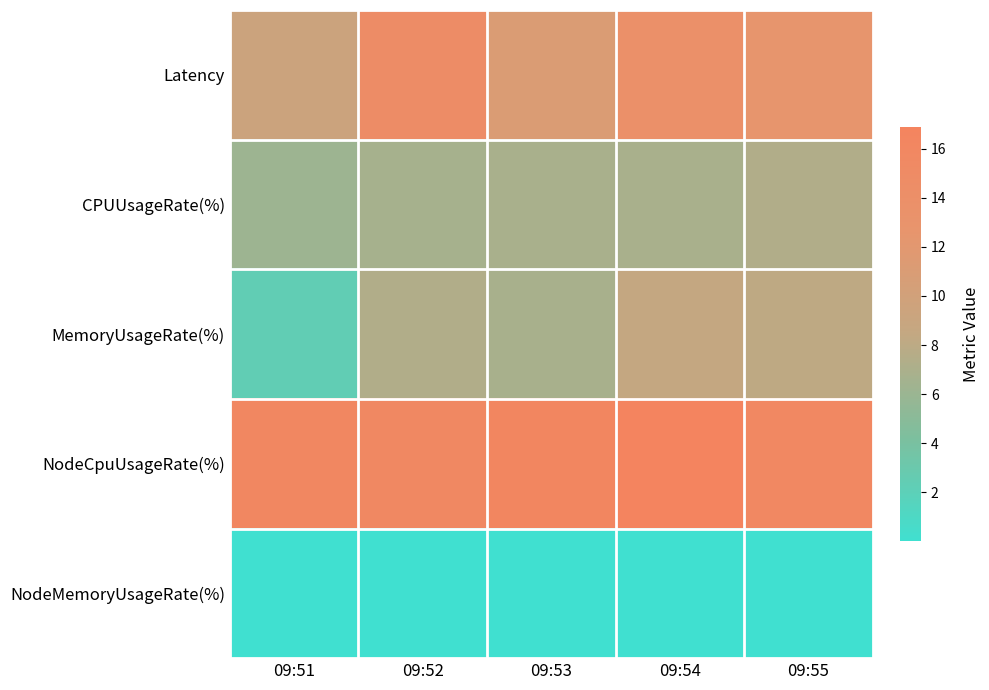

Which series changed the most between 09:52 and 09:55?

Latency